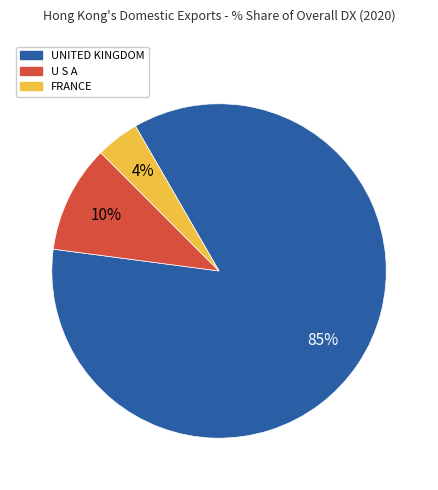

Is it true that U S A is 10% of the pie?

True